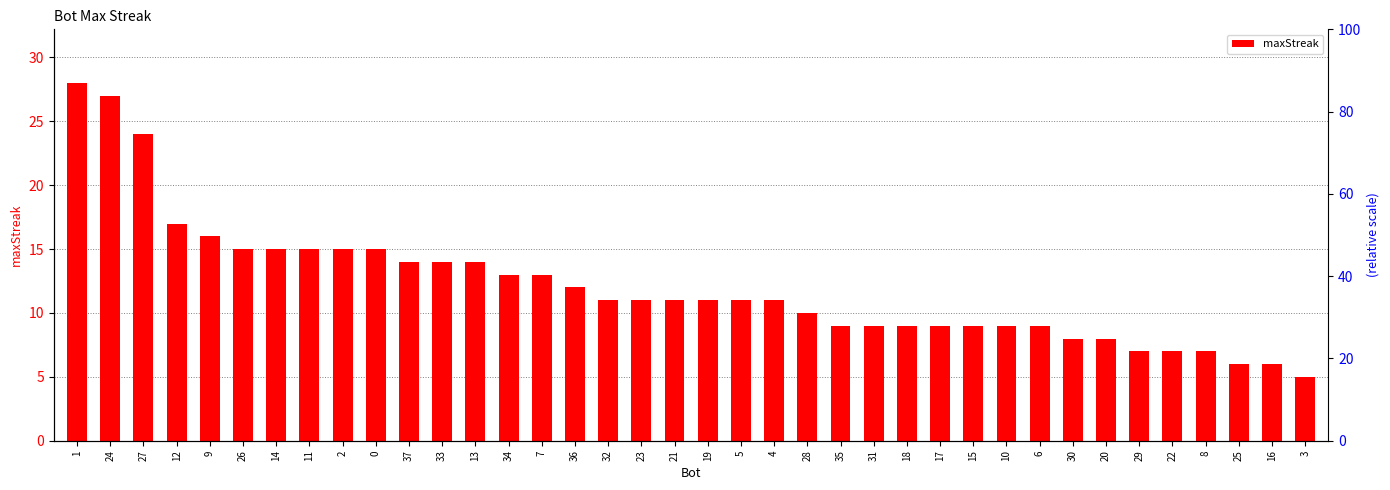

Between 16 and 14, which is larger?

14